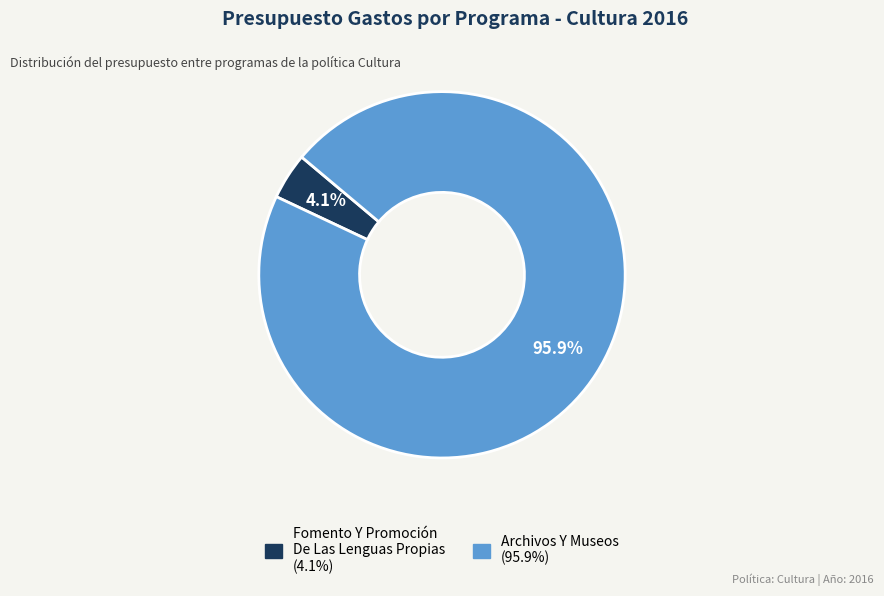

Does any single category account for the majority?

Yes